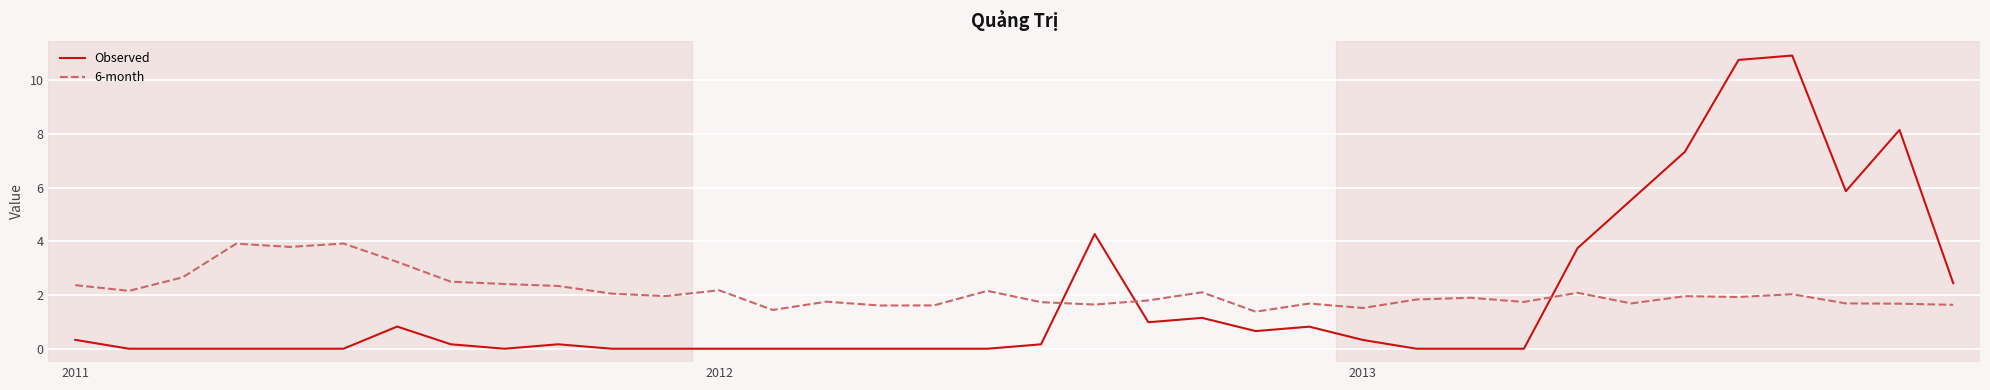

What is the maximum value for Observed?

10.9